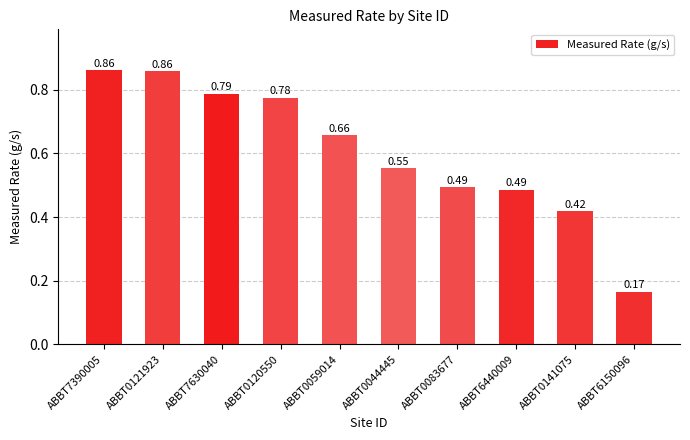

What is the sum of all values?

6.1